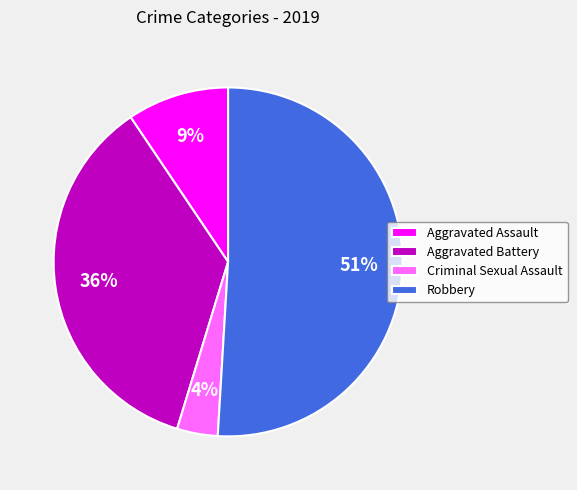

To the nearest percent, what portion does Criminal Sexual Assault represent?

4%